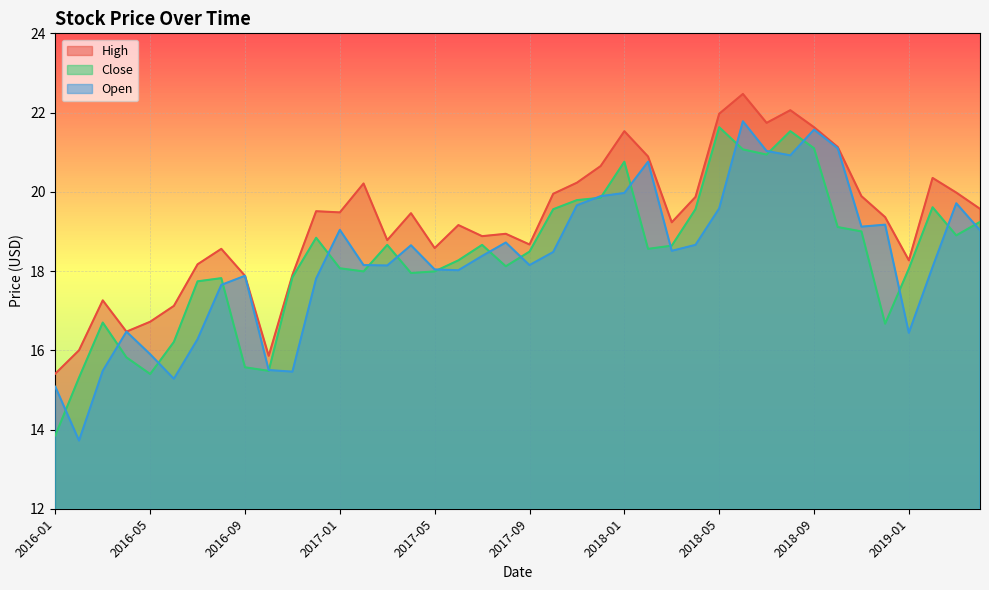

What is the maximum value for High?

22.5